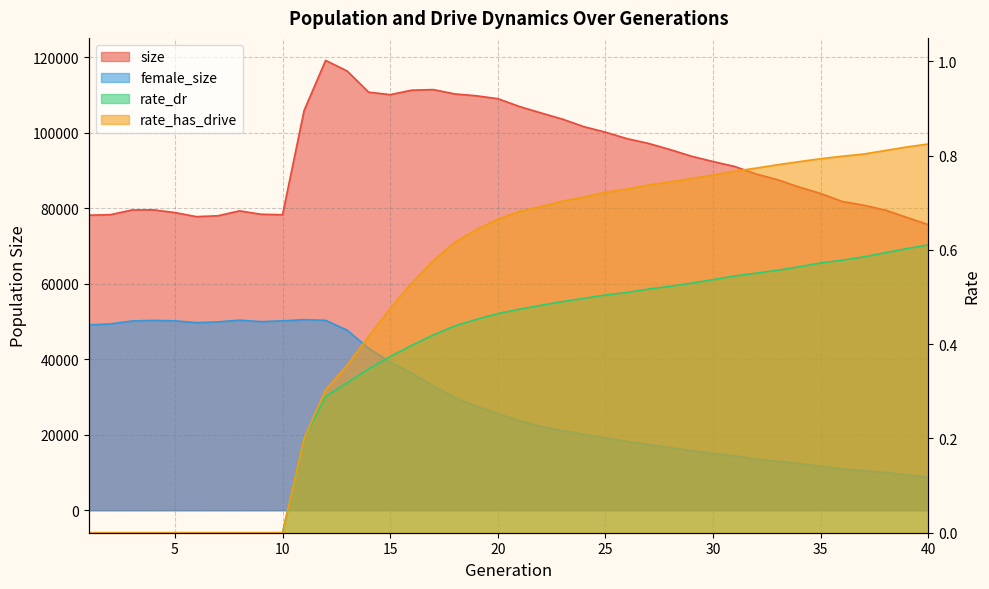

How many lines are shown in the chart?

4